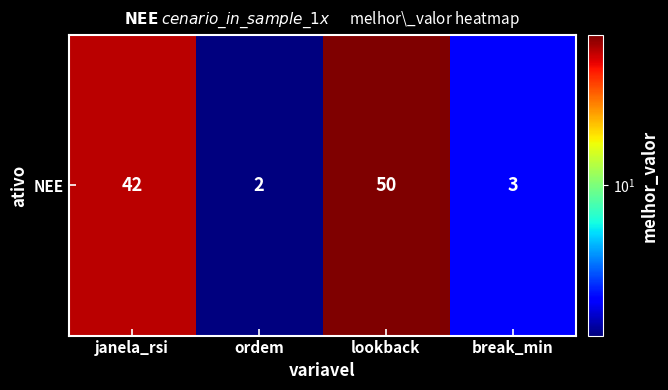

Reading left to right, what are all the values shown in this chart?

janela_rsi=42	ordem=2	lookback=50	break_min=3